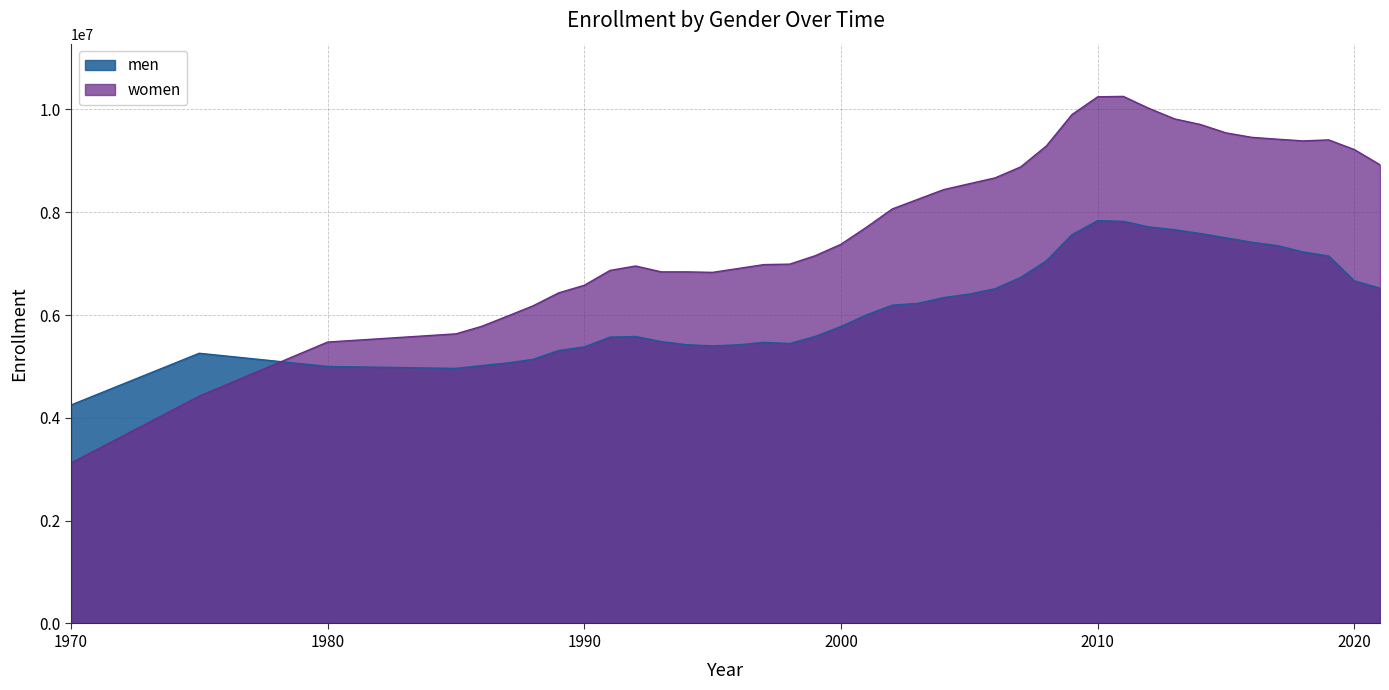

What is the difference between the maximum and second lowest values in the women series?

5831861